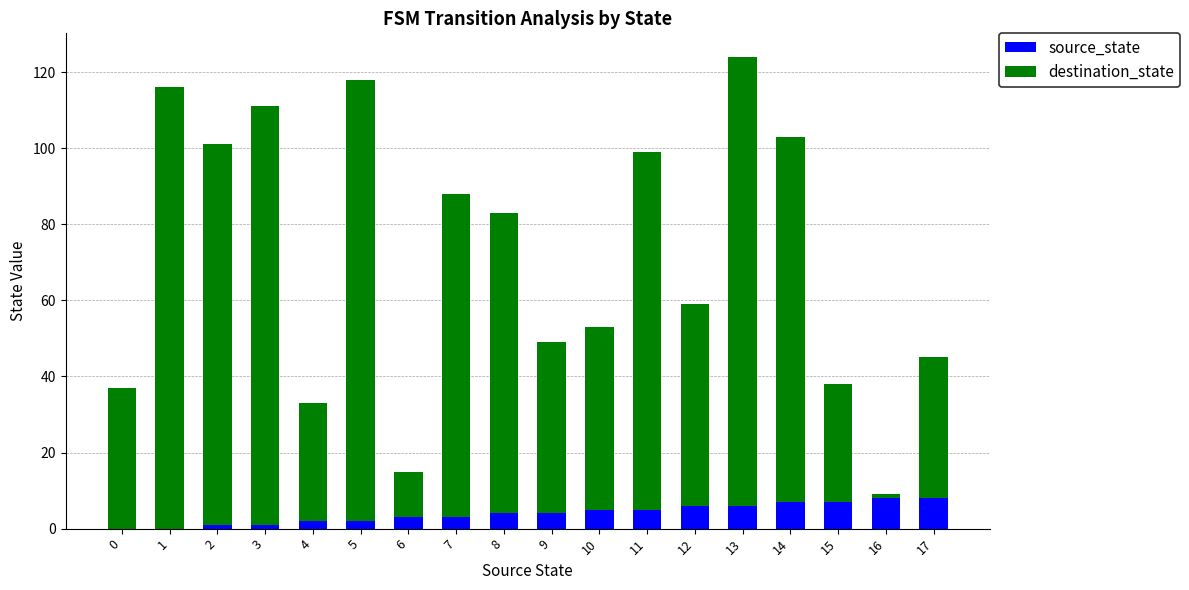

At which category is the sum across all series the highest?

13